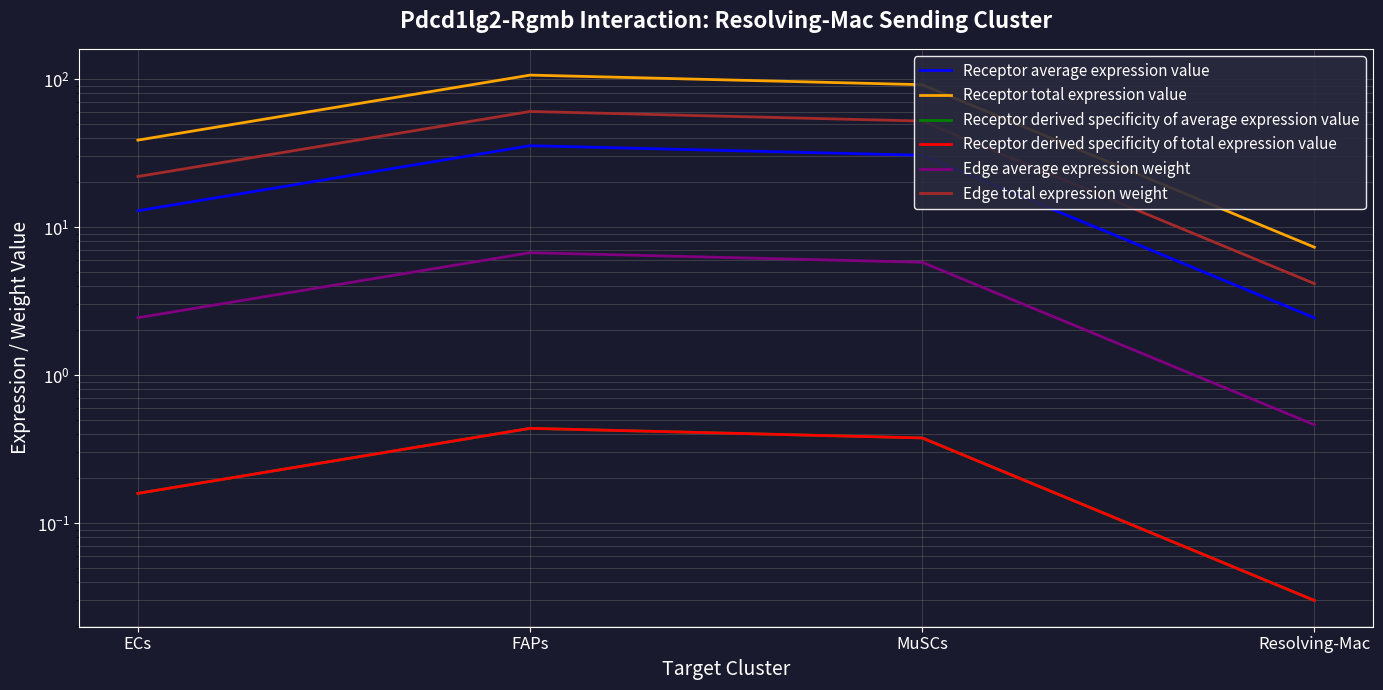

What is the highest value of the Receptor derived specificity of average expression value series?

0.4